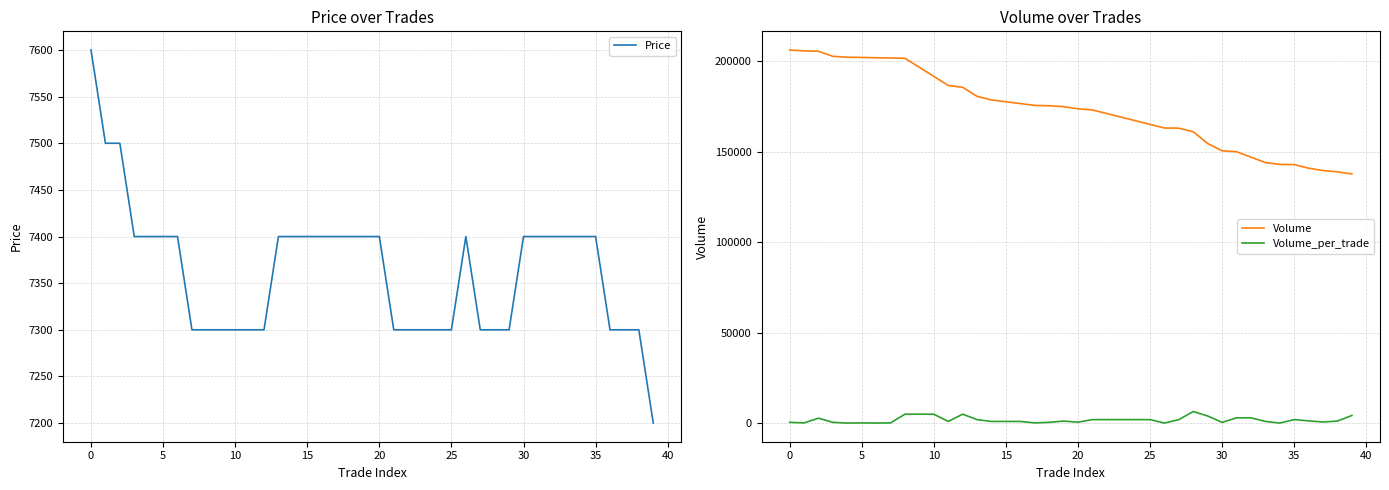

True or false: Volume and Price intersect in this chart.

False